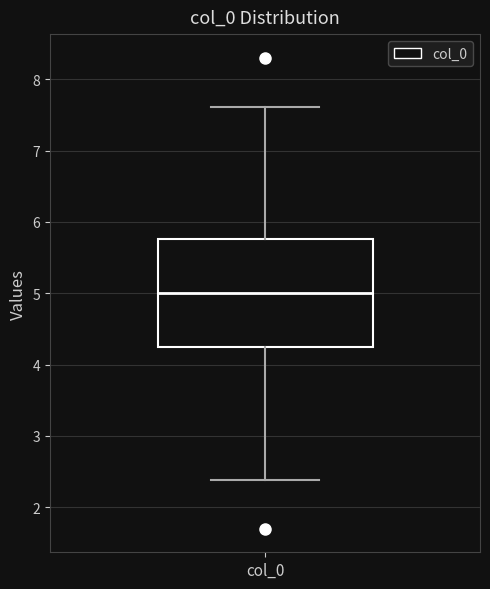

Where does the median line of the box for col_0 sit on the y-axis? The values are not printed on the chart, so give them approximately, as read against the axis.

5.0